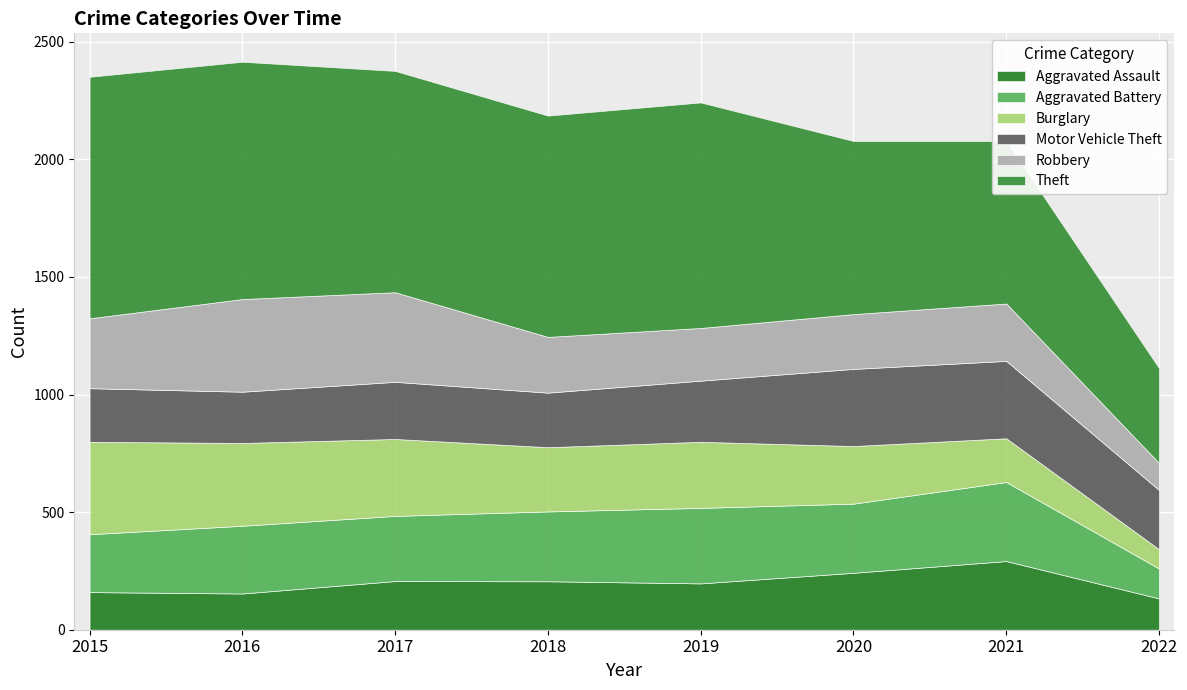

The value of Motor Vehicle Theft at 2018 is 322. True or false?

False